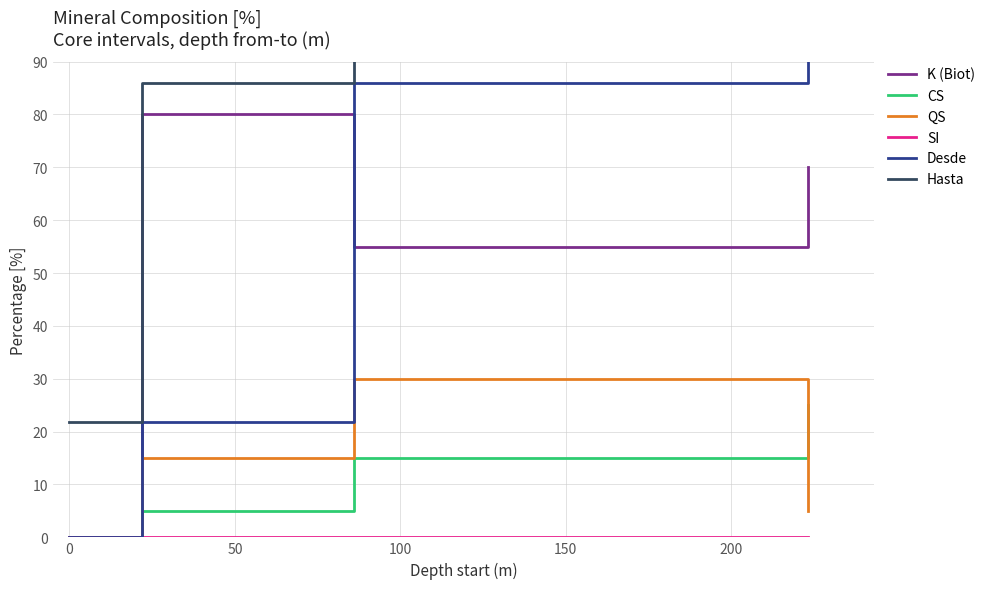

What is the maximum value for K (Biot)?

80